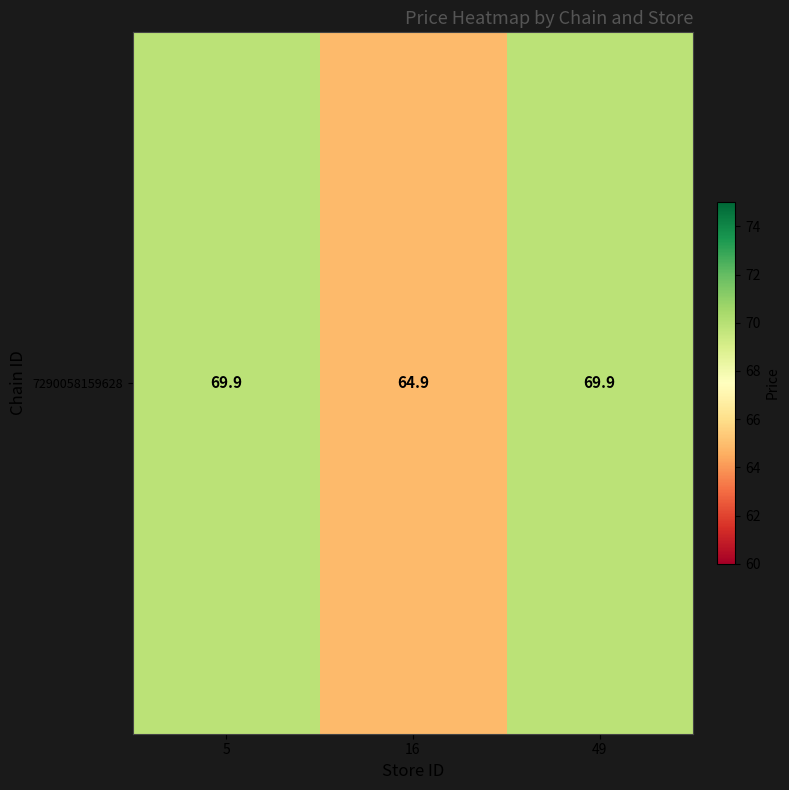

List the labels in order of value, smallest first.

16, 5, 49